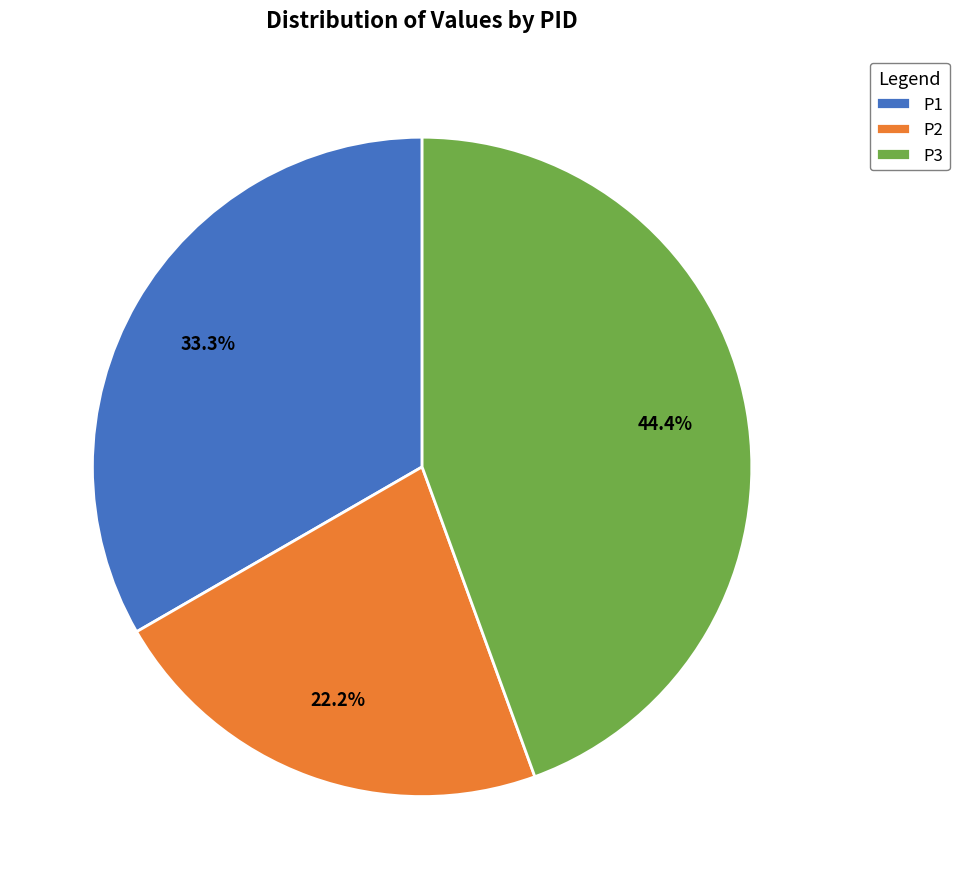

True or false: P1 accounts for 33% of the total.

True